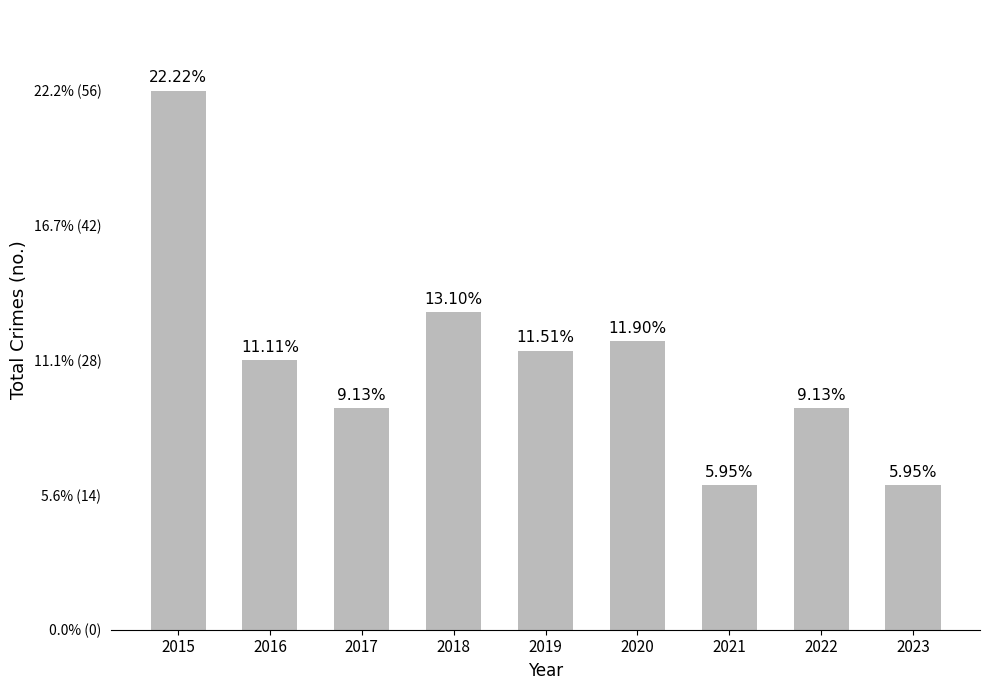

At which label is the value closest to 35?

2018